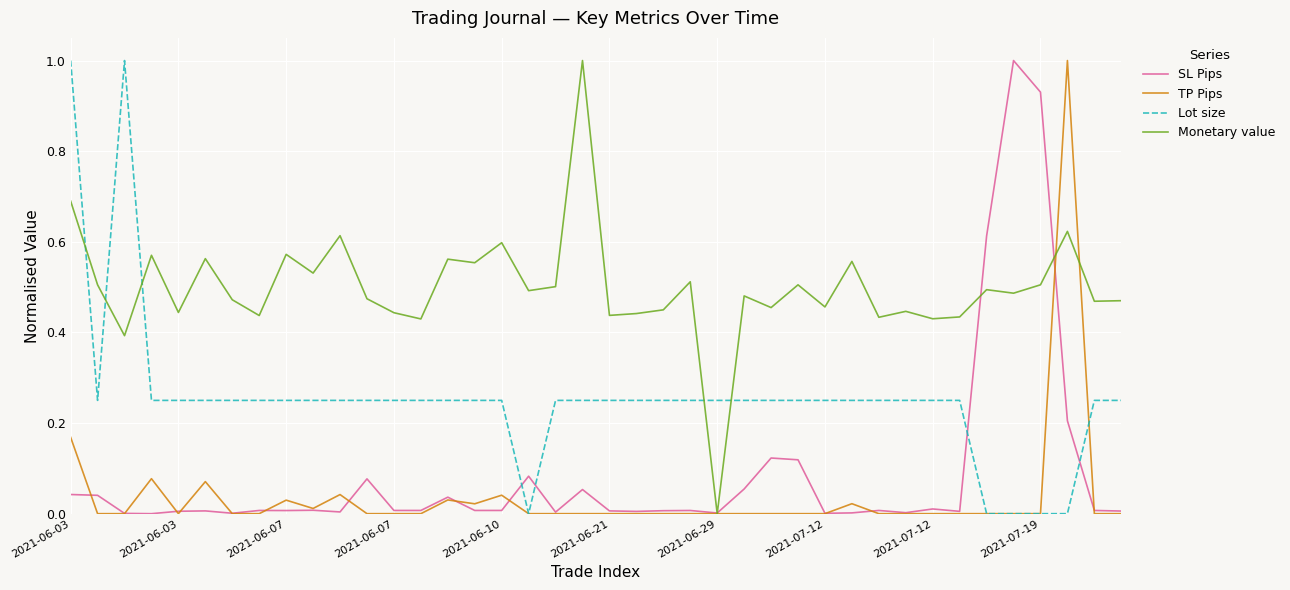

True or false: Lot size and Monetary value intersect in this chart.

True